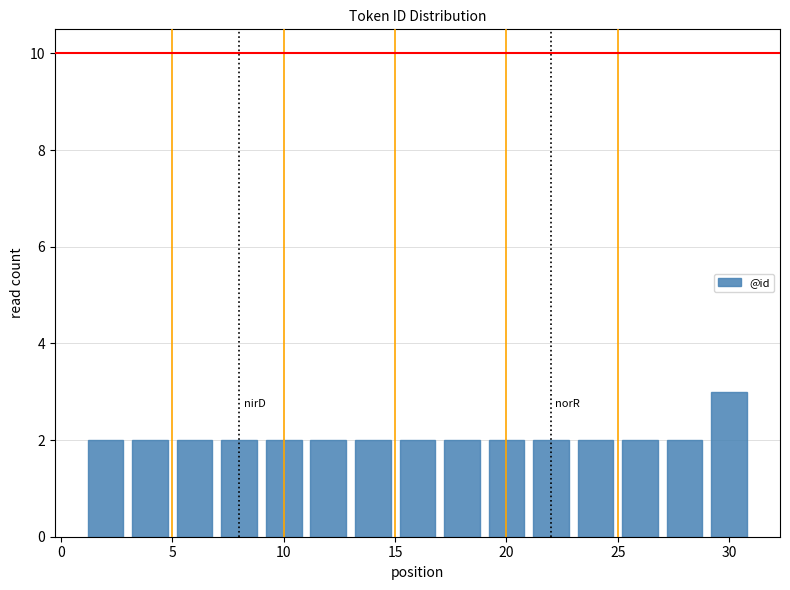

Reading left to right, list every bar in this chart as the range it spans on the x-axis followed by its height. The values are not printed on the chart, so give them approximately, as read against the axis.

1 to 3: 2
3 to 5: 2
5 to 7: 2
7 to 9: 2
9 to 11: 2
11 to 13: 2
13 to 15: 2
15 to 17: 2
17 to 19: 2
19 to 21: 2
21 to 23: 2
23 to 25: 2
25 to 27: 2
27 to 29: 2
29 to 31: 3